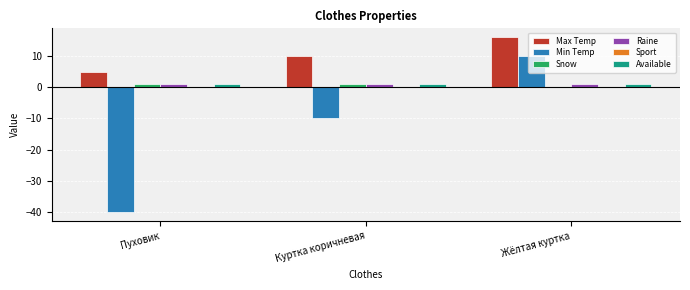

Where is Snow nearest to the value 0?

Жёлтая куртка